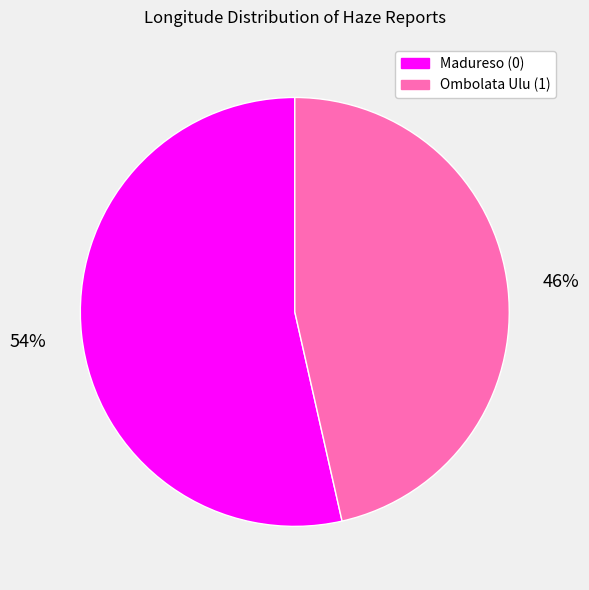

Is it true that Madureso (0) is 54% of the pie?

True